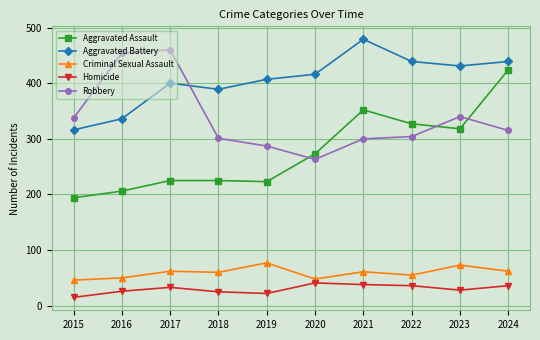

Is the value of Aggravated Assault at 2022 greater than the value of Homicide at 2021?

Yes